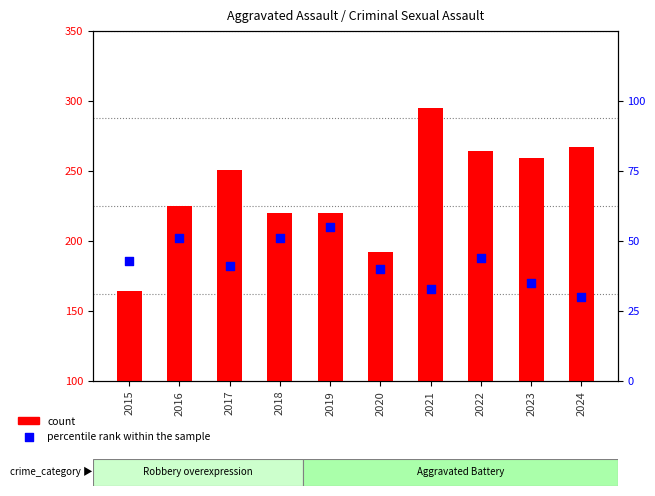

At which category is the sum across all series the highest?

2021